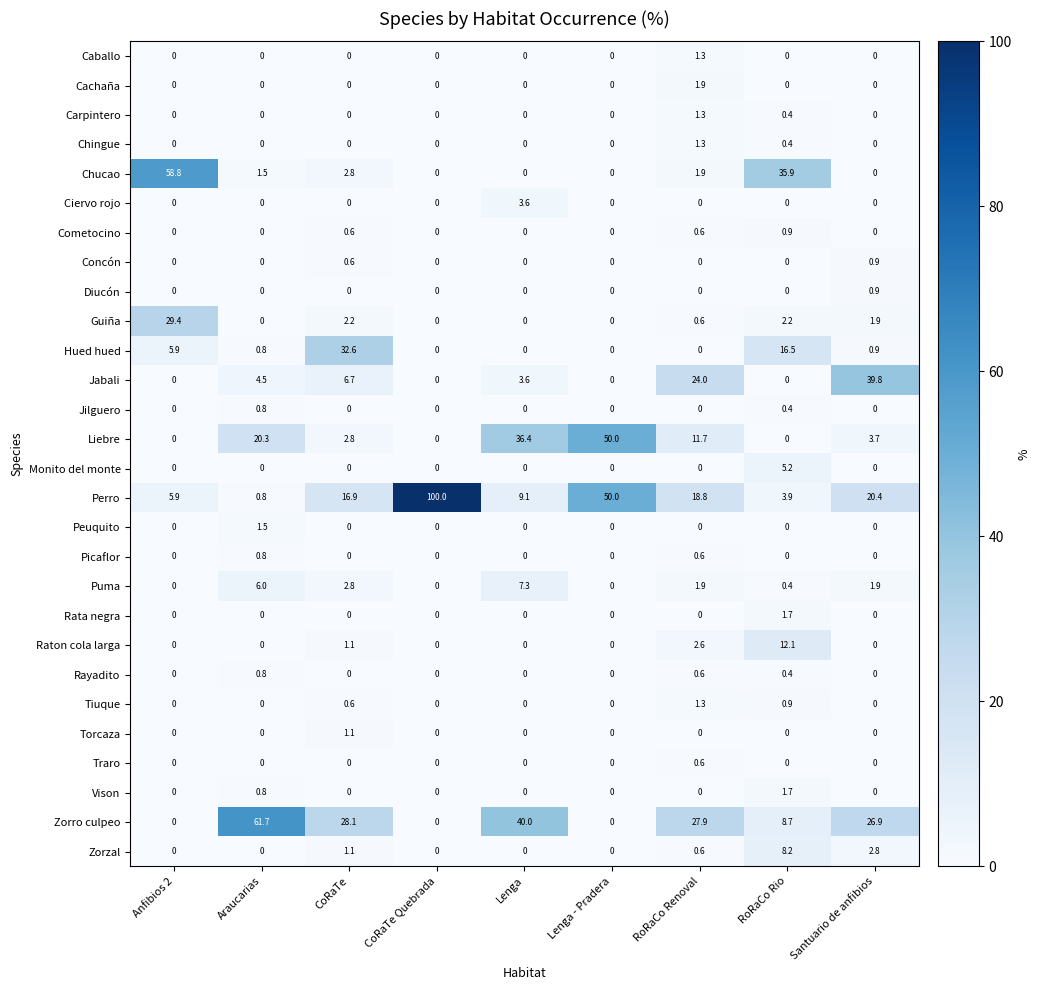

Which series has the largest total across all categories?

Perro